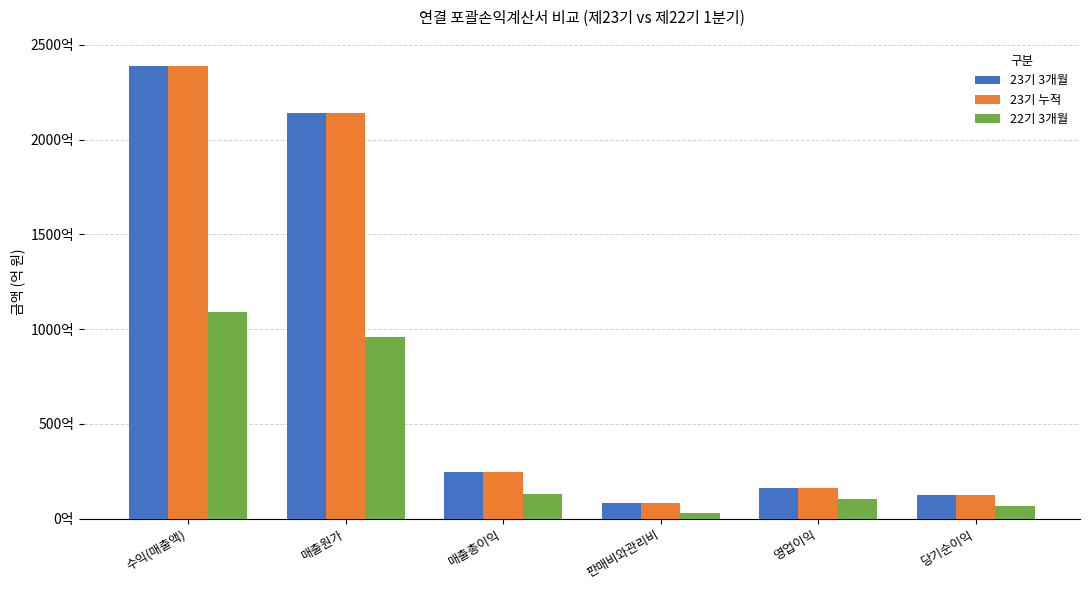

Which category has the highest value in the 23기 누적 series?

수익(매출액)